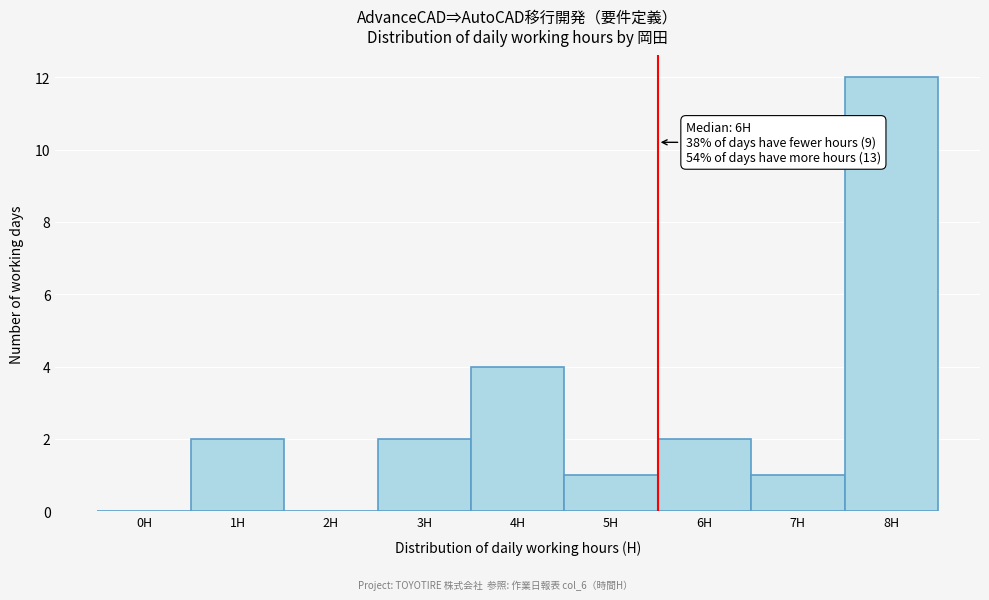

Reading left to right, transcribe all the data shown in this chart.

0H=0	1H=2	2H=0	3H=2	4H=4	5H=1	6H=2	7H=1	8H=12